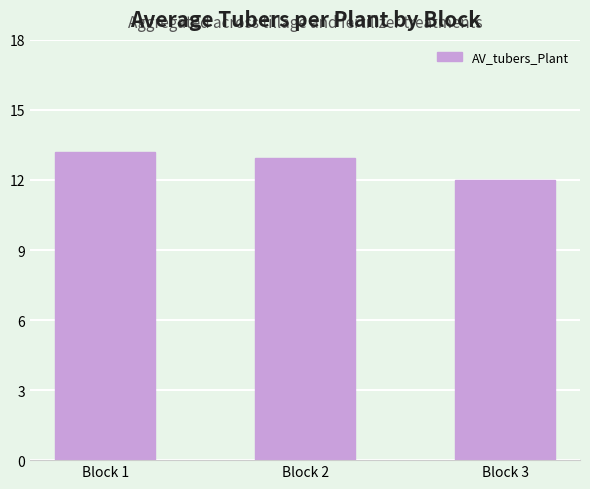

What is the ratio of the value at Block 1 to the value at Block 2?

1.0